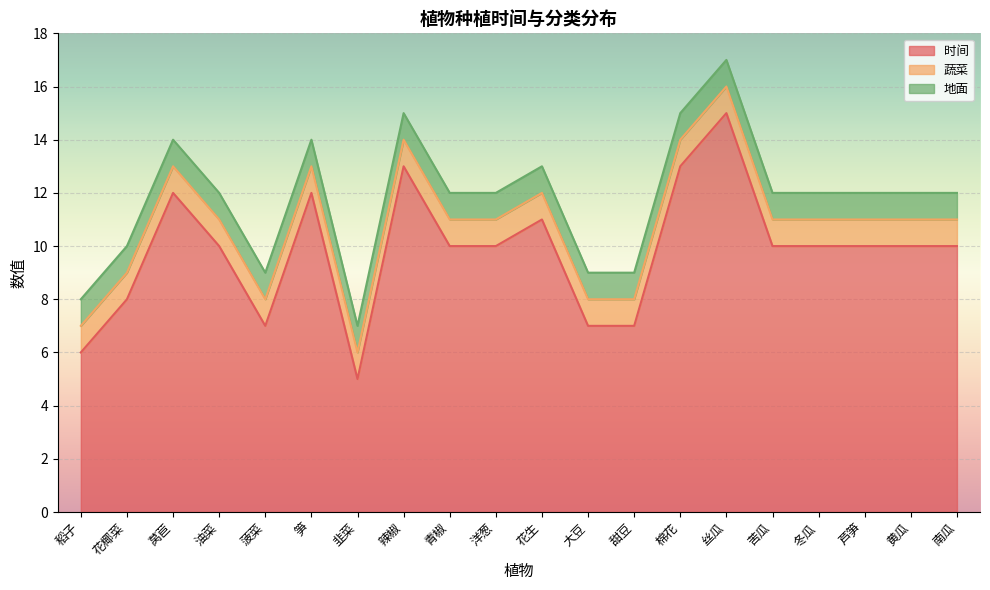

True or false: 蔬菜 has more than 0 interior local peaks.

False